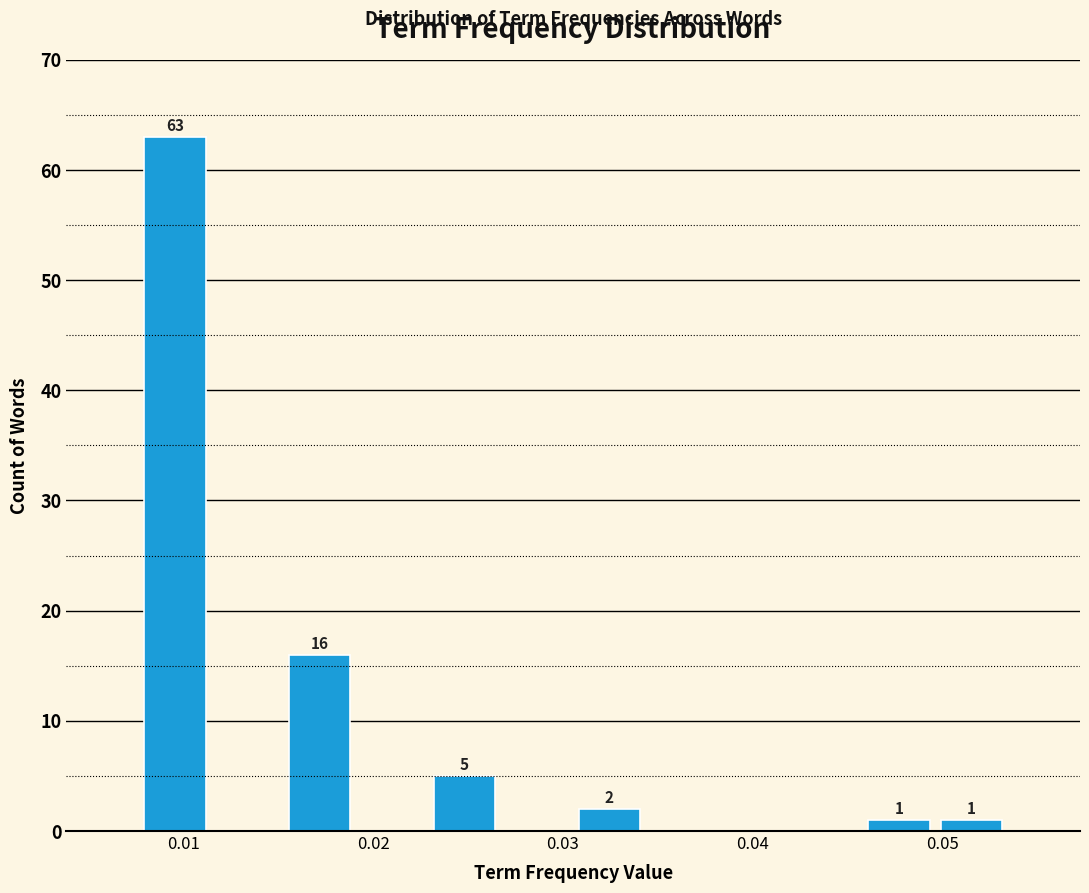

Around what value on the x-axis is the tallest bar? Give the approximate position of its centre, as read against the axis.

0.010